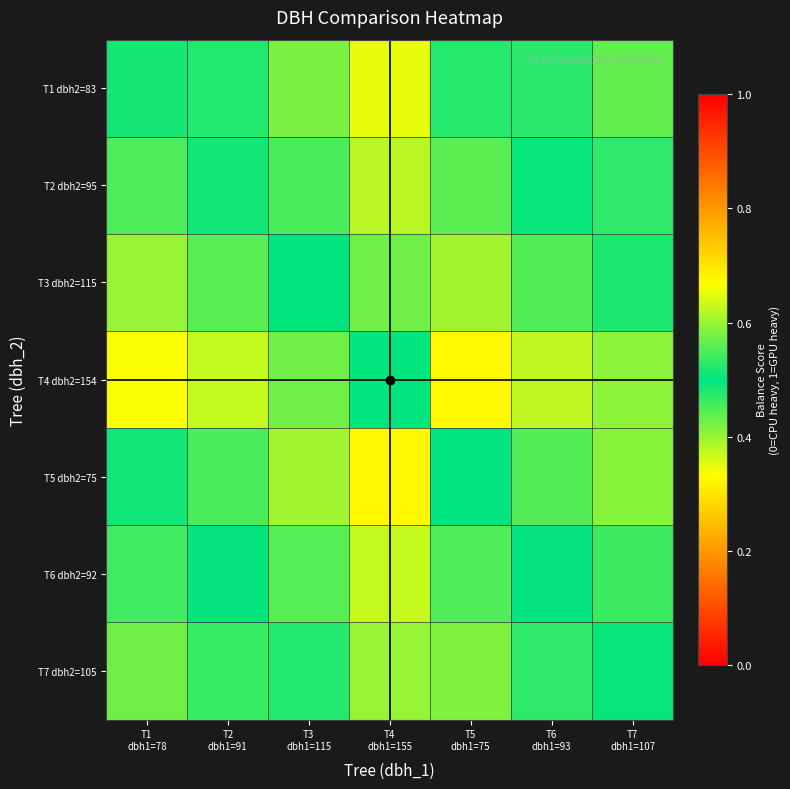

Reading left to right, what are all the values shown in this chart?

T1 dbh2=83: T1
dbh1=78=0.5	T2
dbh1=91=0.5	T3
dbh1=115=0.4	T4
dbh1=155=0.3	T5
dbh1=75=0.5	T6
dbh1=93=0.5	T7
dbh1=107=0.4
T2 dbh2=95: T1
dbh1=78=0.5	T2
dbh1=91=0.5	T3
dbh1=115=0.5	T4
dbh1=155=0.4	T5
dbh1=75=0.6	T6
dbh1=93=0.5	T7
dbh1=107=0.5
T3 dbh2=115: T1
dbh1=78=0.6	T2
dbh1=91=0.6	T3
dbh1=115=0.5	T4
dbh1=155=0.4	T5
dbh1=75=0.6	T6
dbh1=93=0.6	T7
dbh1=107=0.5
T4 dbh2=154: T1
dbh1=78=0.7	T2
dbh1=91=0.6	T3
dbh1=115=0.6	T4
dbh1=155=0.5	T5
dbh1=75=0.7	T6
dbh1=93=0.6	T7
dbh1=107=0.6
T5 dbh2=75: T1
dbh1=78=0.5	T2
dbh1=91=0.5	T3
dbh1=115=0.4	T4
dbh1=155=0.3	T5
dbh1=75=0.5	T6
dbh1=93=0.4	T7
dbh1=107=0.4
T6 dbh2=92: T1
dbh1=78=0.5	T2
dbh1=91=0.5	T3
dbh1=115=0.4	T4
dbh1=155=0.4	T5
dbh1=75=0.6	T6
dbh1=93=0.5	T7
dbh1=107=0.5
T7 dbh2=105: T1
dbh1=78=0.6	T2
dbh1=91=0.5	T3
dbh1=115=0.5	T4
dbh1=155=0.4	T5
dbh1=75=0.6	T6
dbh1=93=0.5	T7
dbh1=107=0.5